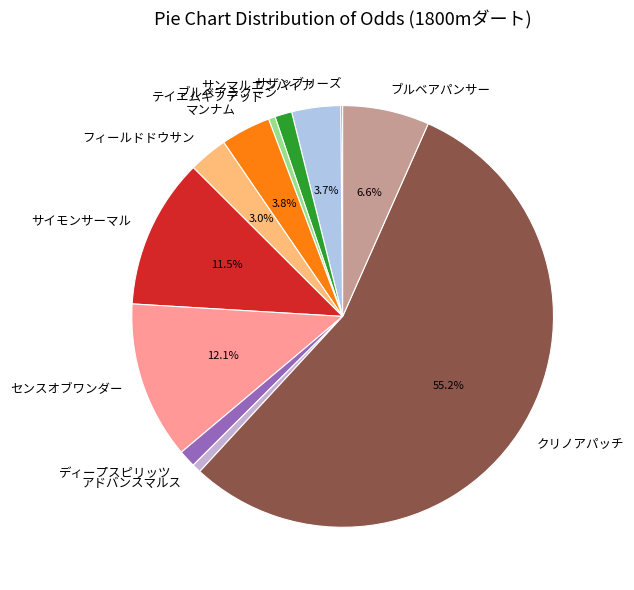

To the nearest percent, what is the difference between the largest and smallest slice percentages?

55%